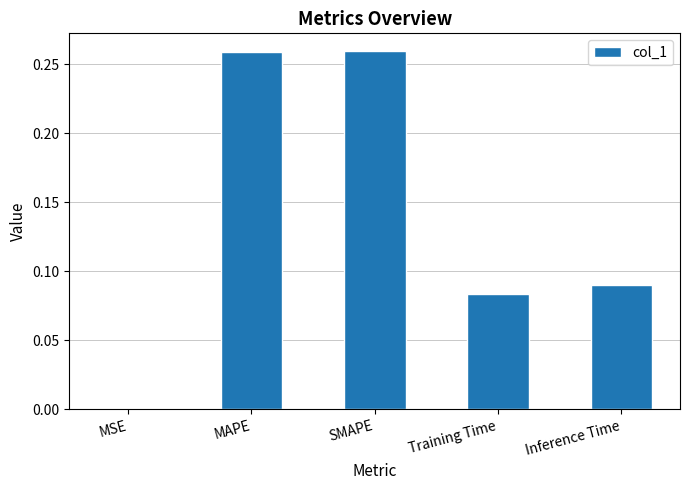

The chart shows a value of 0.4 at MAPE. True or false?

False